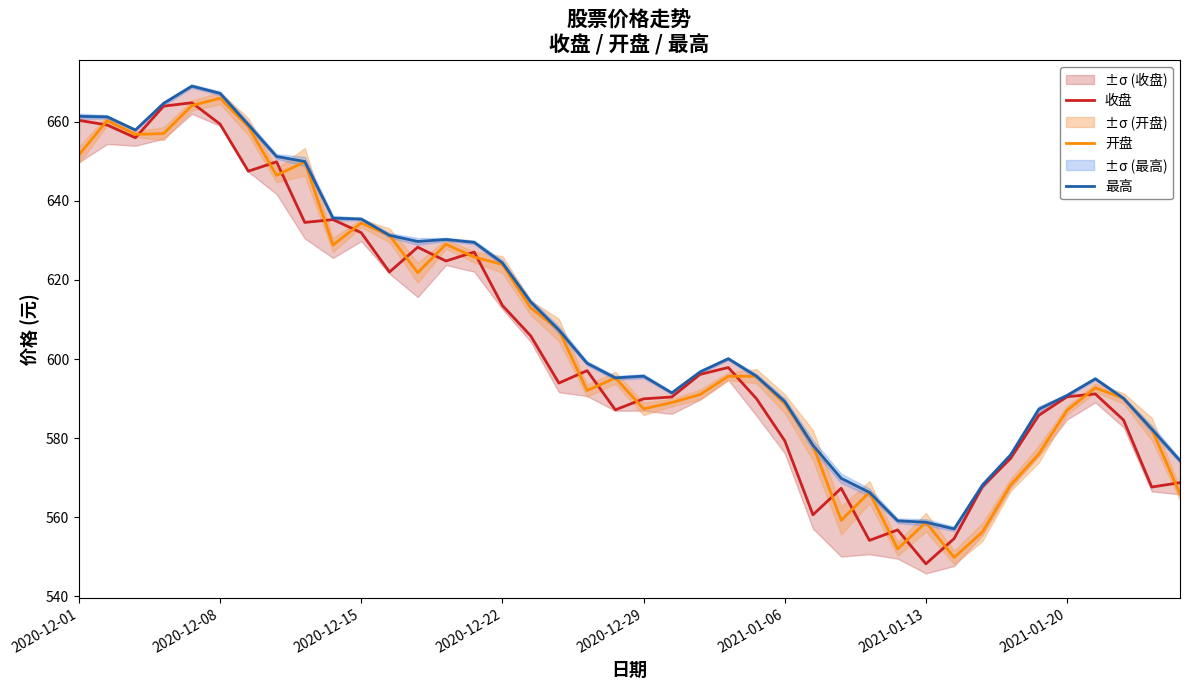

How many interior local peaks does the 开盘 series have?

9